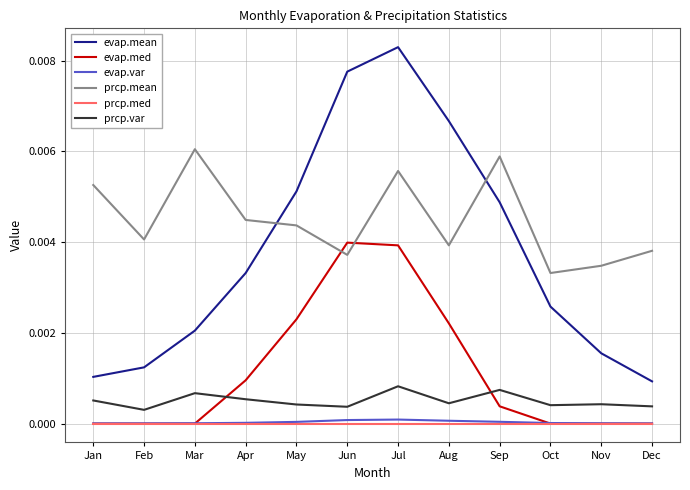

True or false: prcp.mean and prcp.var cross at least once.

False